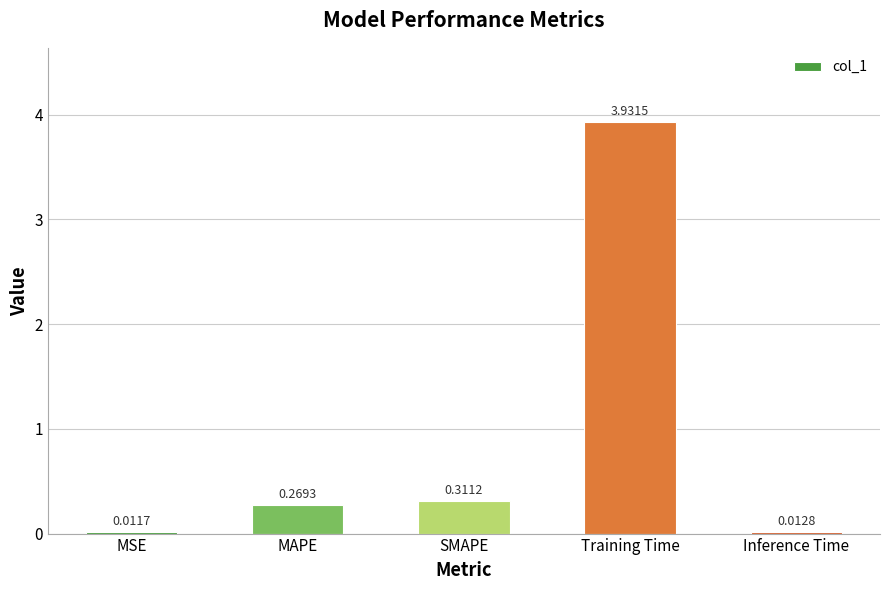

What is the sum of all values?

4.5